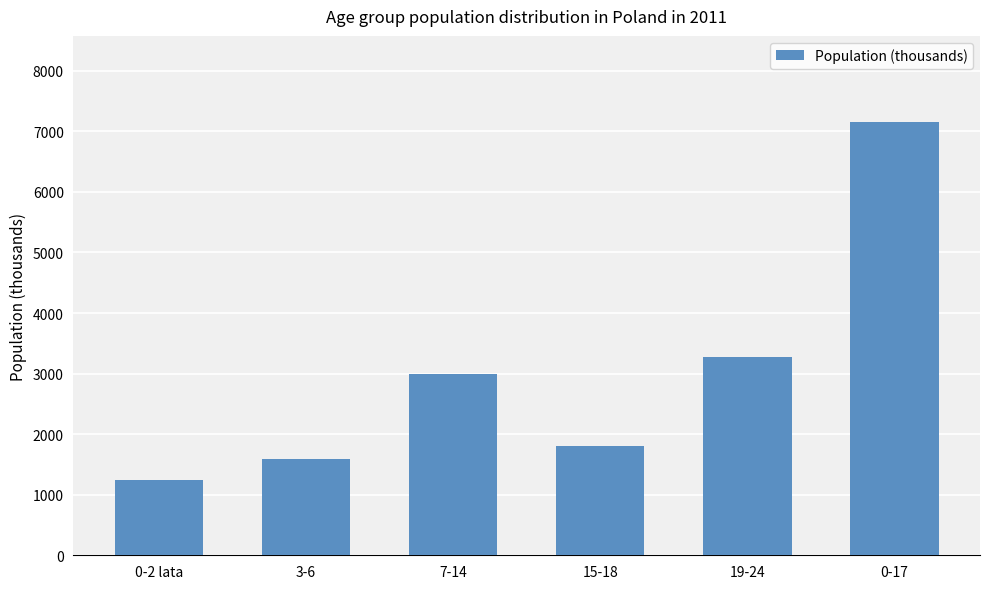

What is the smallest value displayed?

1236.1